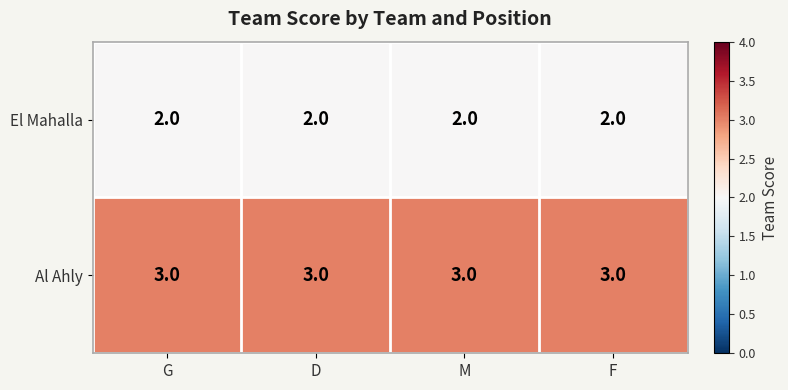

List the series in order of their overall mean, lowest first.

El Mahalla, Al Ahly